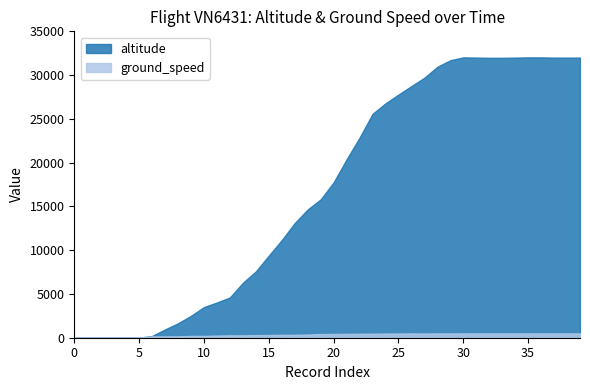

How many lines are shown in the chart?

2